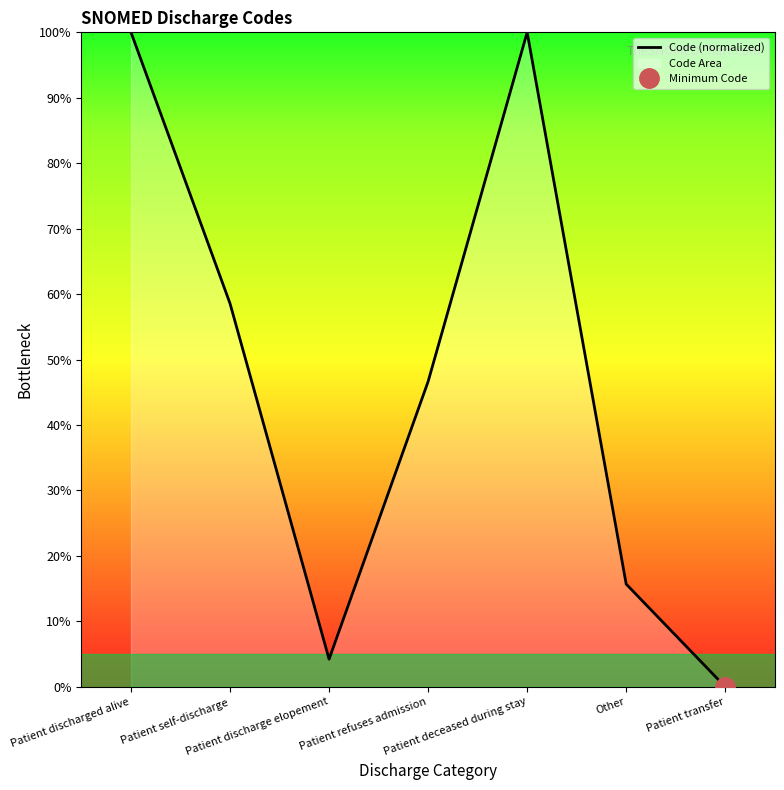

Where is the first local maximum?

Patient deceased during stay